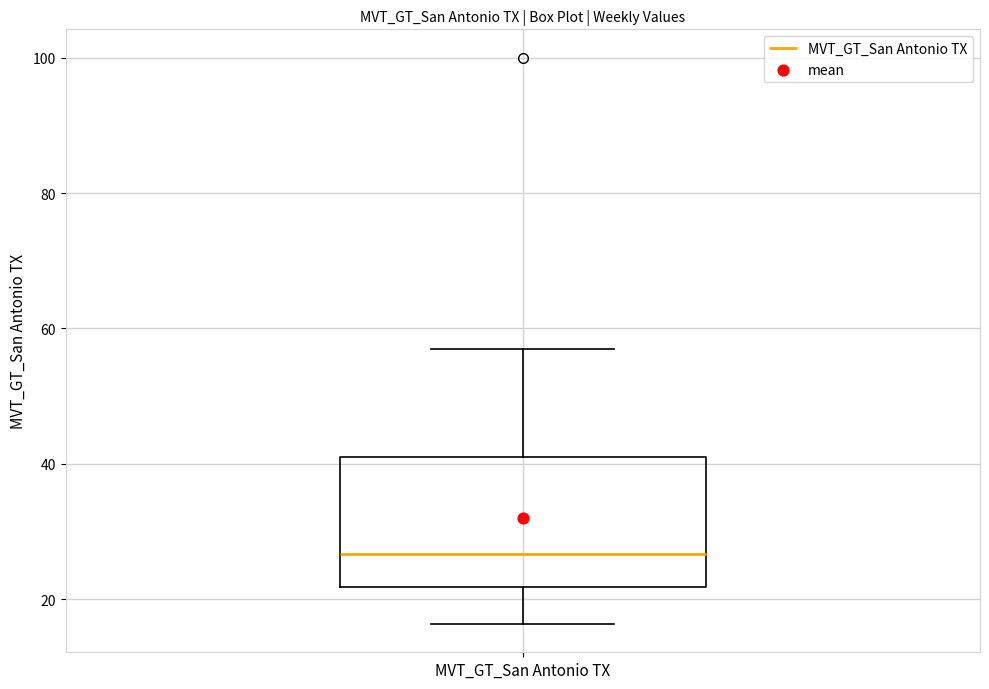

Transcribe this box plot: give where the median line is, the range the box spans, and where the two whiskers end, as read against the y-axis. The values are not printed on the chart, so give them approximately, as read against the axis.

median 26, box 22 to 42, whiskers 16 to 58